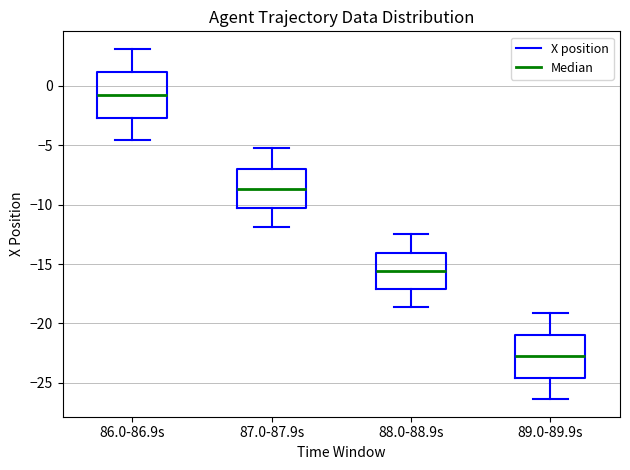

Reading left to right, read every box against the y-axis: the position of its median line, the range the box covers, and the ends of its whiskers. The values are not printed on the chart, so give them approximately, as read against the axis.

86.0-86.9s: median -1.0, box -2.5 to 1.0, whiskers -4.5 to 3.0
87.0-87.9s: median -8.5, box -10.5 to -7.0, whiskers -12.0 to -5.0
88.0-88.9s: median -15.5, box -17.0 to -14.0, whiskers -18.5 to -12.5
89.0-89.9s: median -22.5, box -24.5 to -21.0, whiskers -26.5 to -19.0